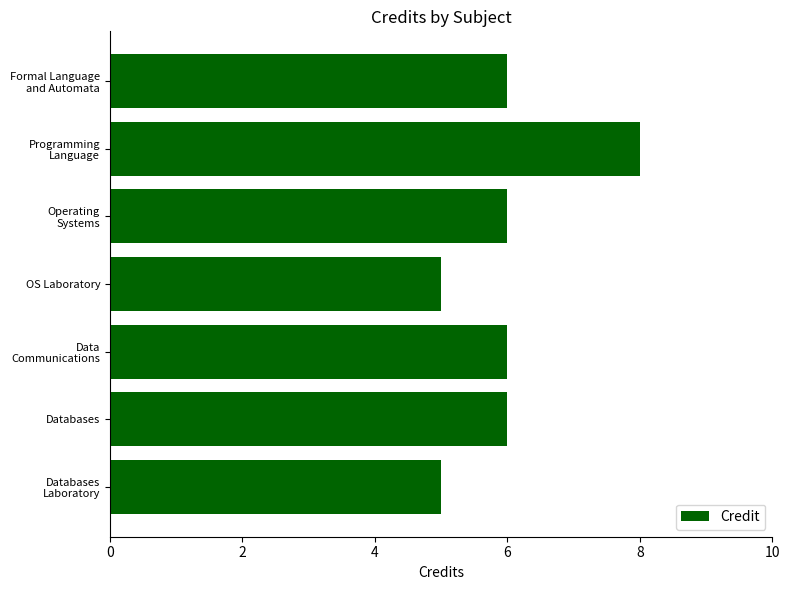

Is it true that the value at OS Laboratory is 5?

True